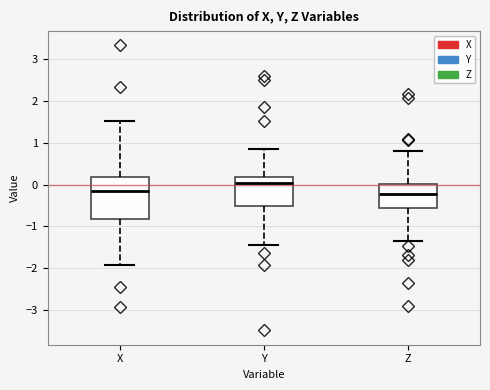

Which box has the highest median line?

Y